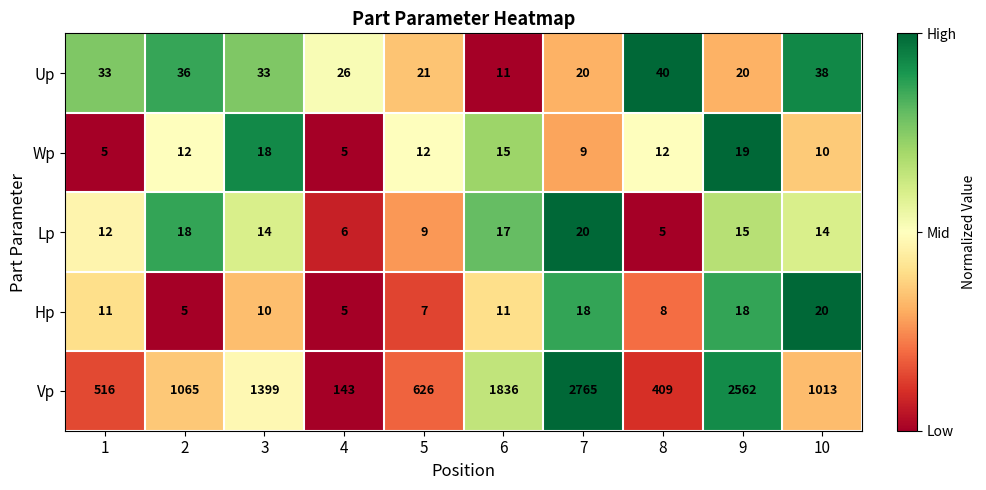

What is the difference between the Vp values at 10 and 3?

386